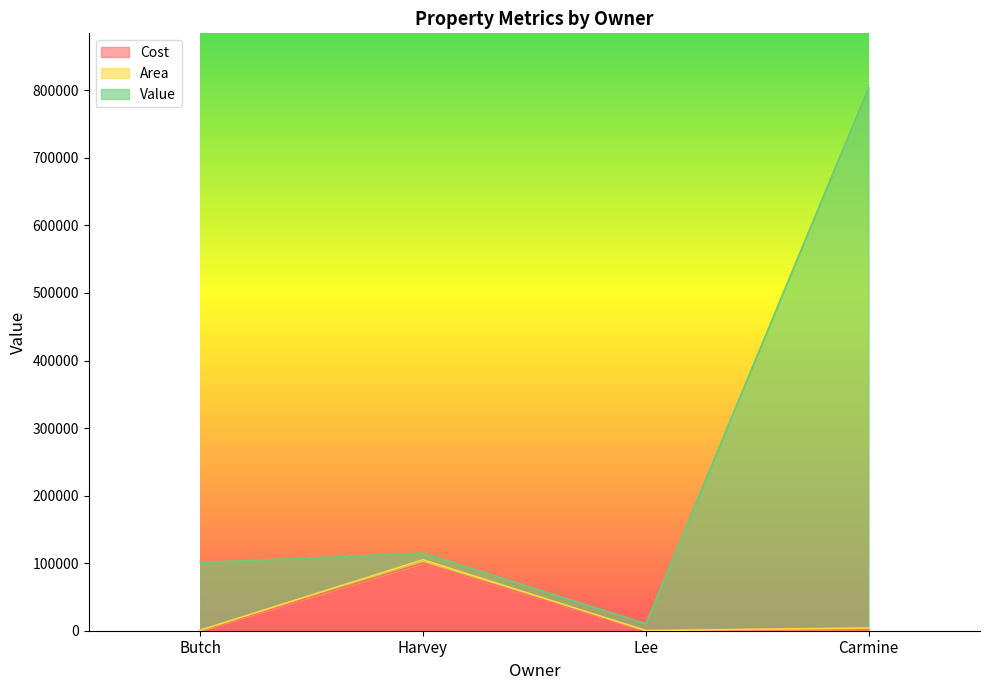

Does the chart display data point markers on the line(s)?

No